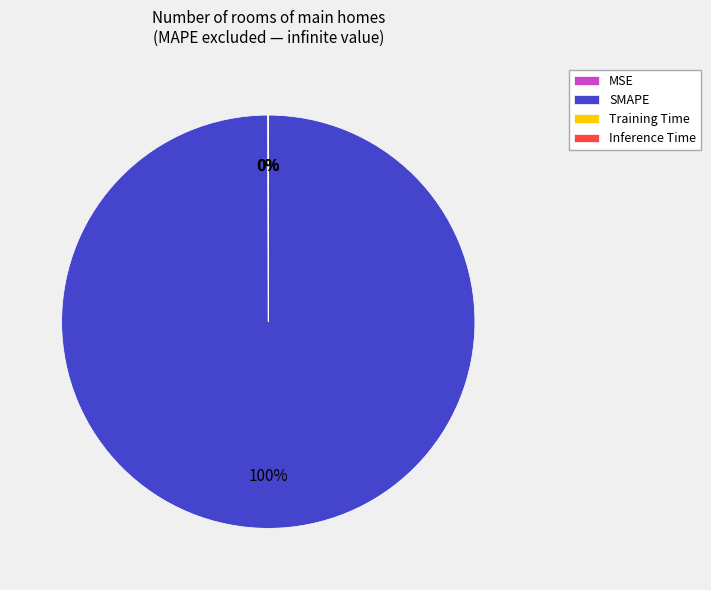

The SMAPE slice represents 94% of the pie. True or false?

False